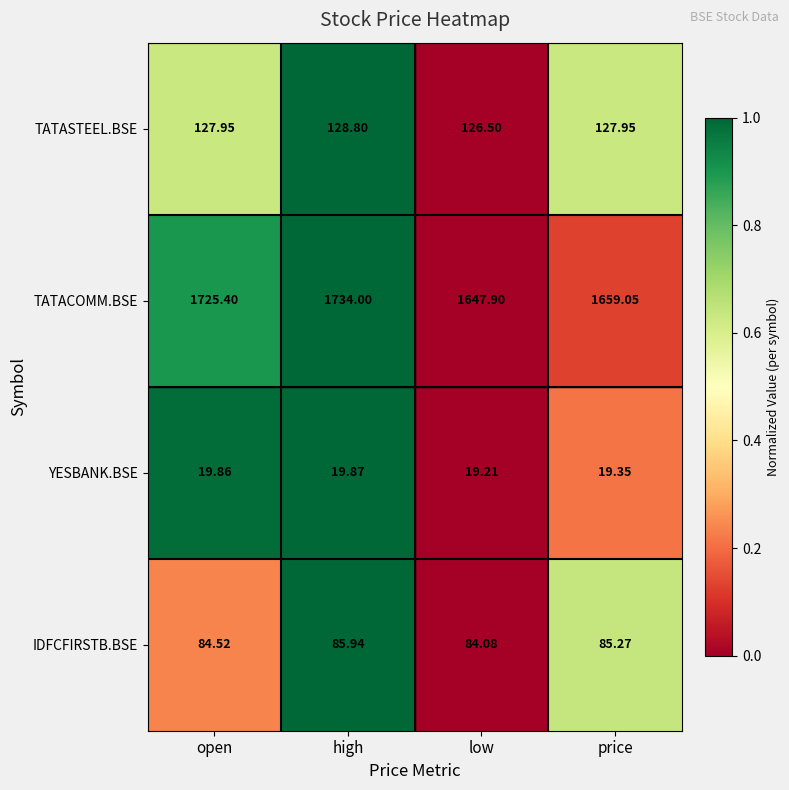

At which category is the sum across all series the highest?

high